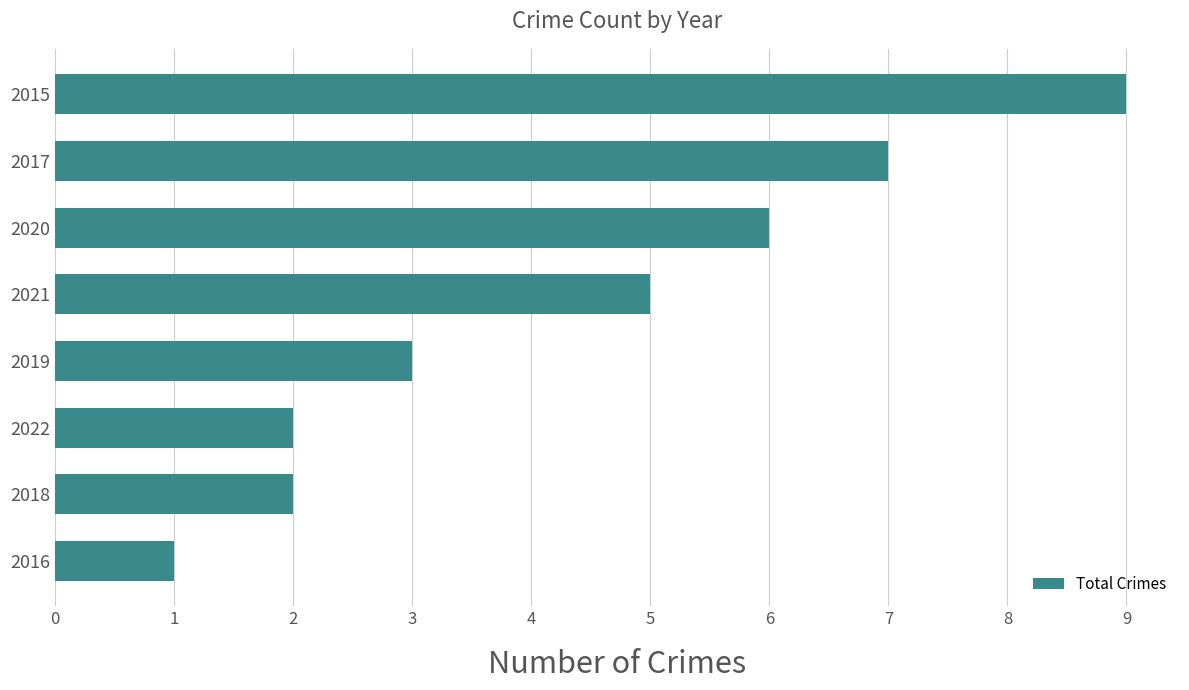

Read the value at 2020.

6